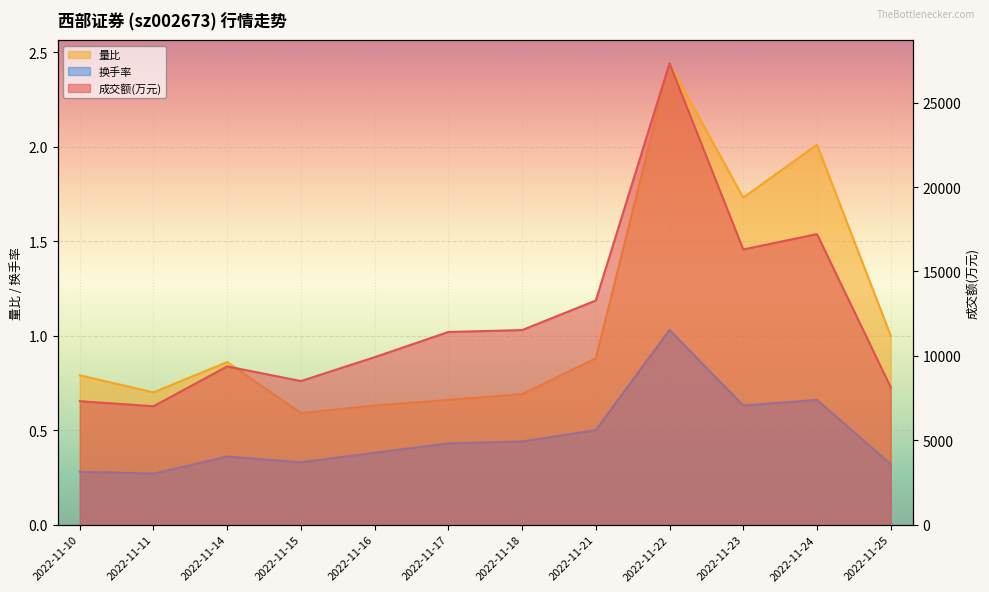

Between 2022-11-17 and 2022-11-21, which series saw the biggest shift?

成交额(万元)